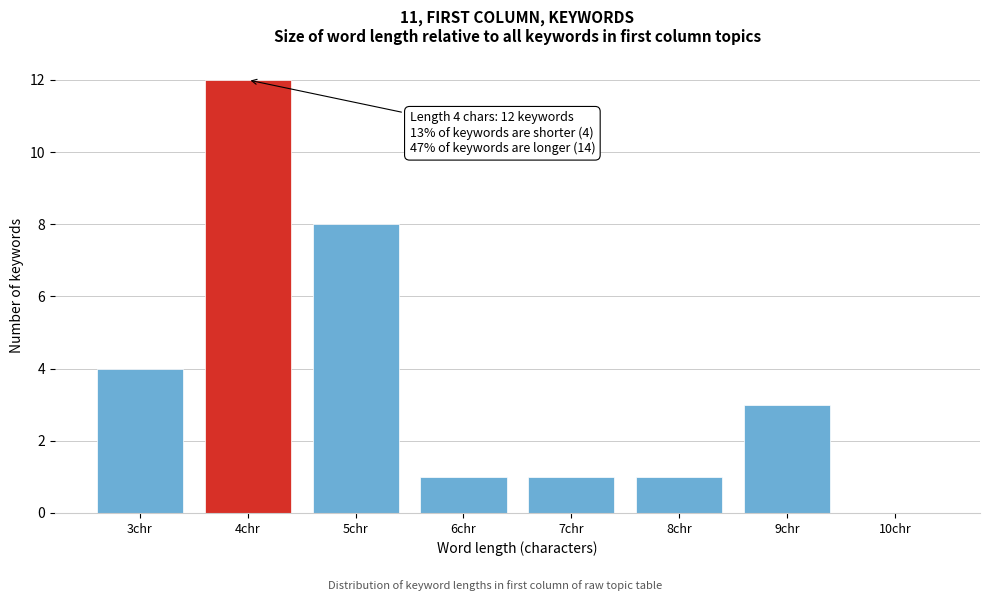

Which range on the x-axis has the tallest bar?

3.5 to 4.5